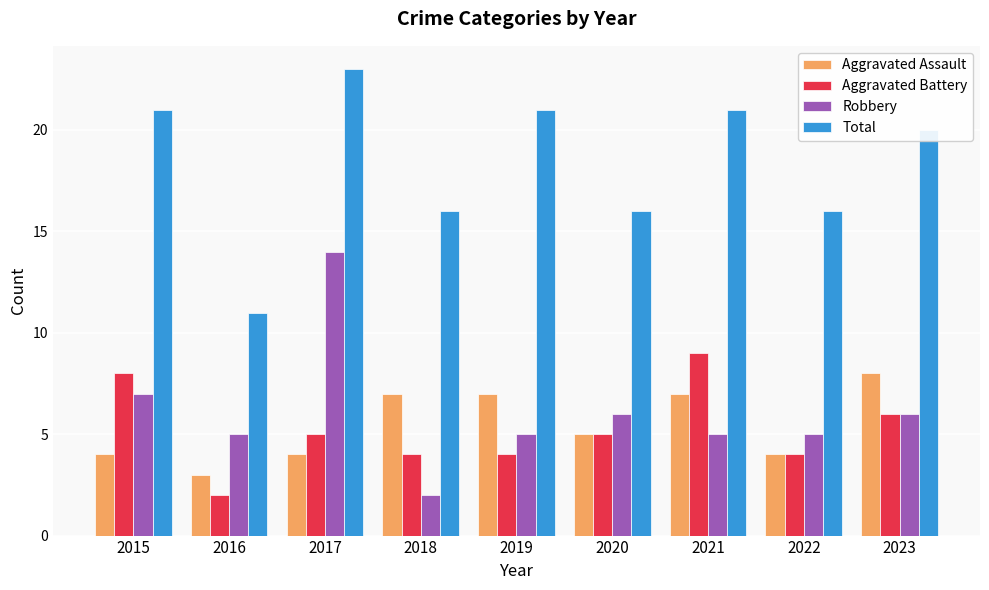

How many groups of bars are there?

9